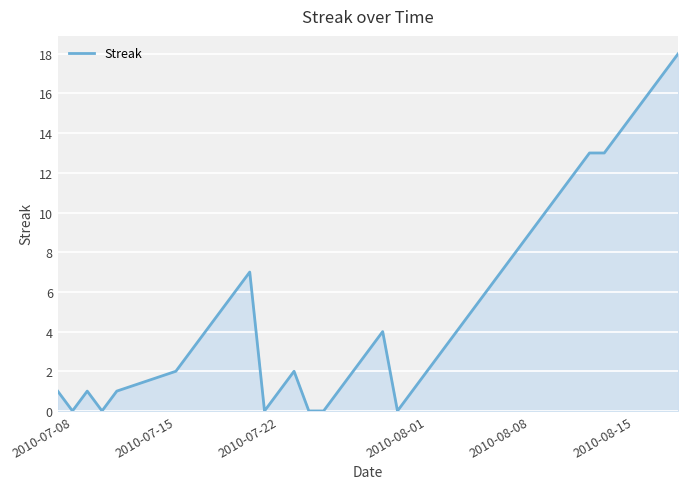

What is the difference between the maximum and minimum values?

18